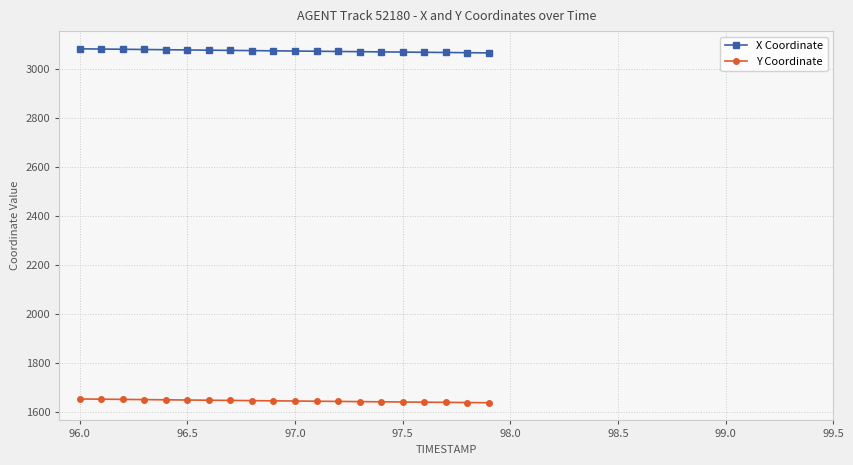

What is the sum of all X Coordinate values?

61441.9